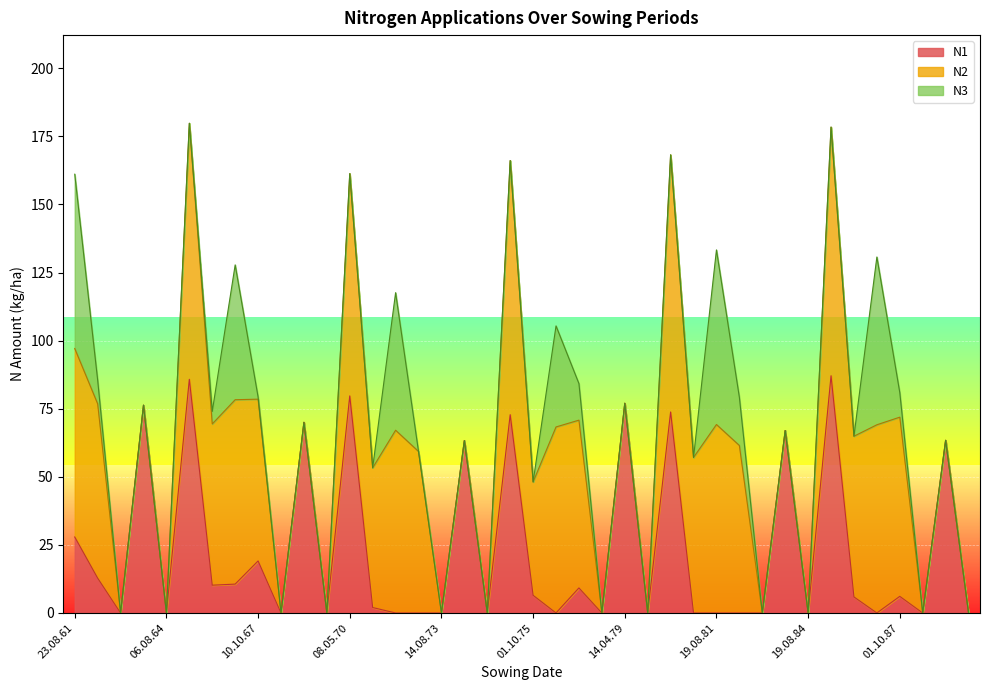

At how many categories does at least one series exceed 56?

26